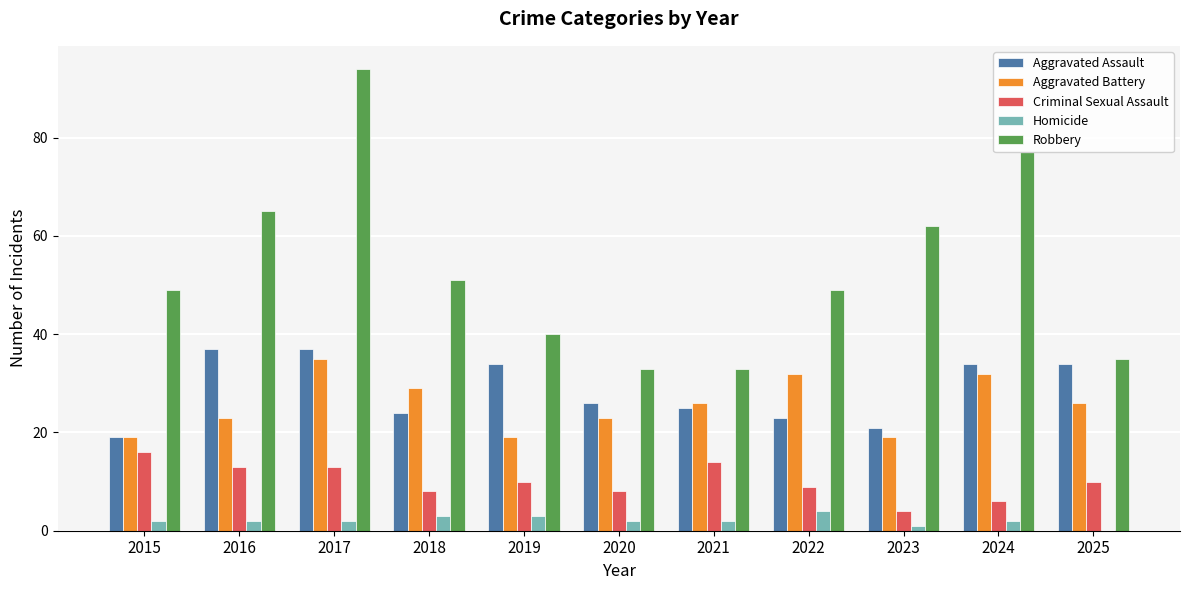

Which series has the largest total across all categories?

Robbery